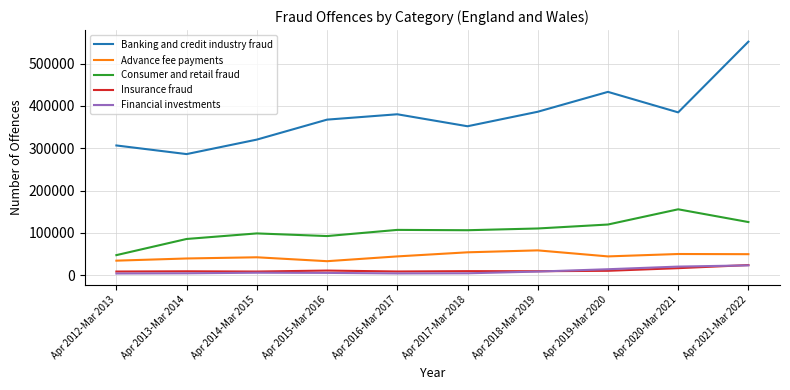

True or false: Financial investments and Advance fee payments intersect in this chart.

False